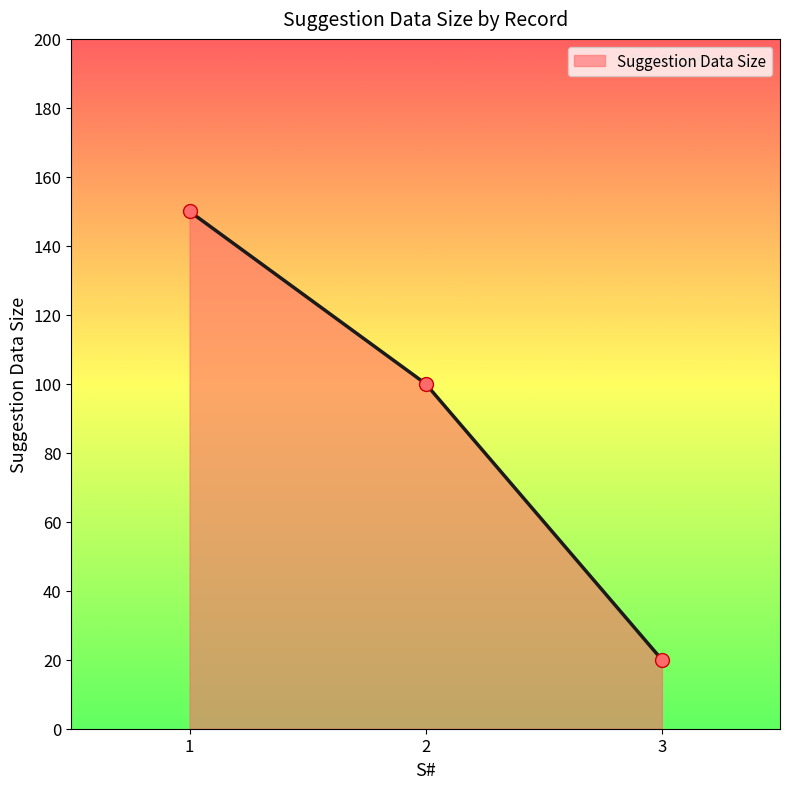

Reading left to right, transcribe all the data shown in this chart.

1=150	2=100	3=20